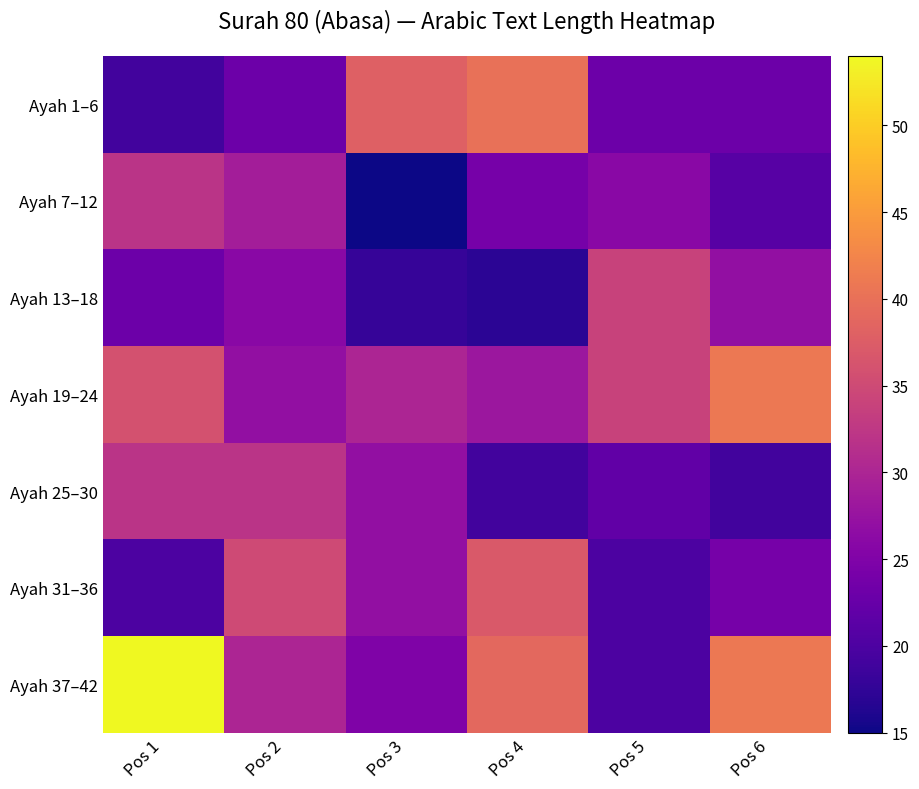

Rank the series at Pos 6 from highest to lowest value.

Ayah 19–24, Ayah 37–42, Ayah 13–18, Ayah 31–36, Ayah 1–6, Ayah 7–12, Ayah 25–30